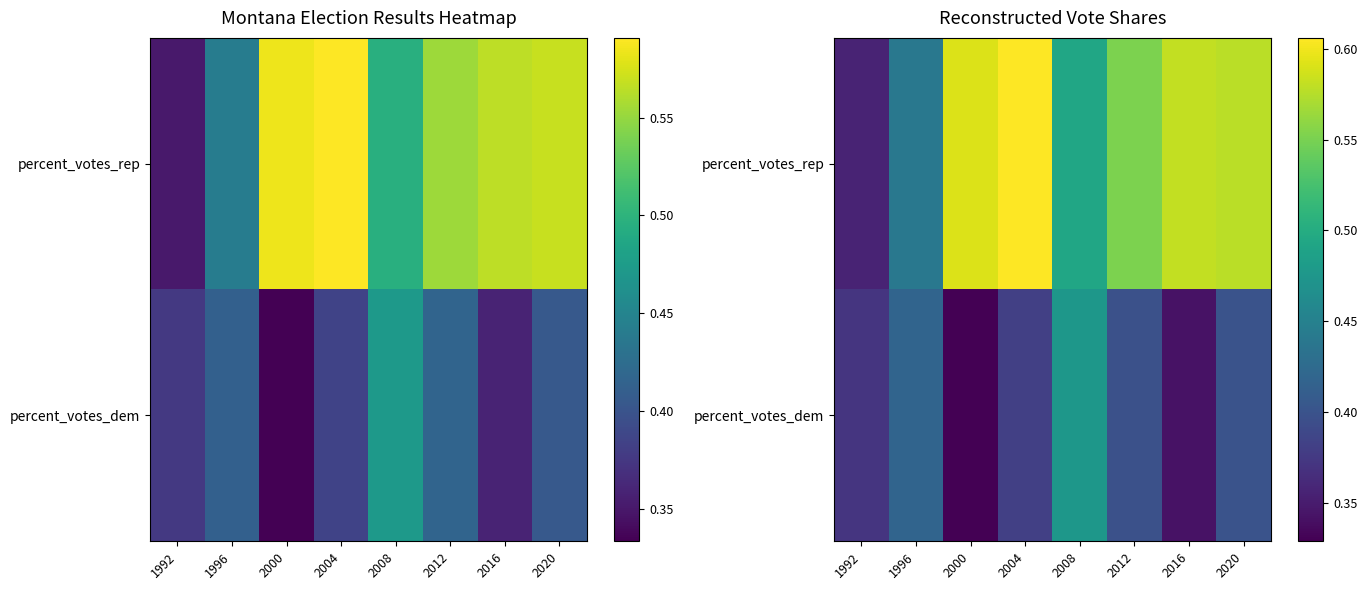

What is the smallest value displayed?

0.3